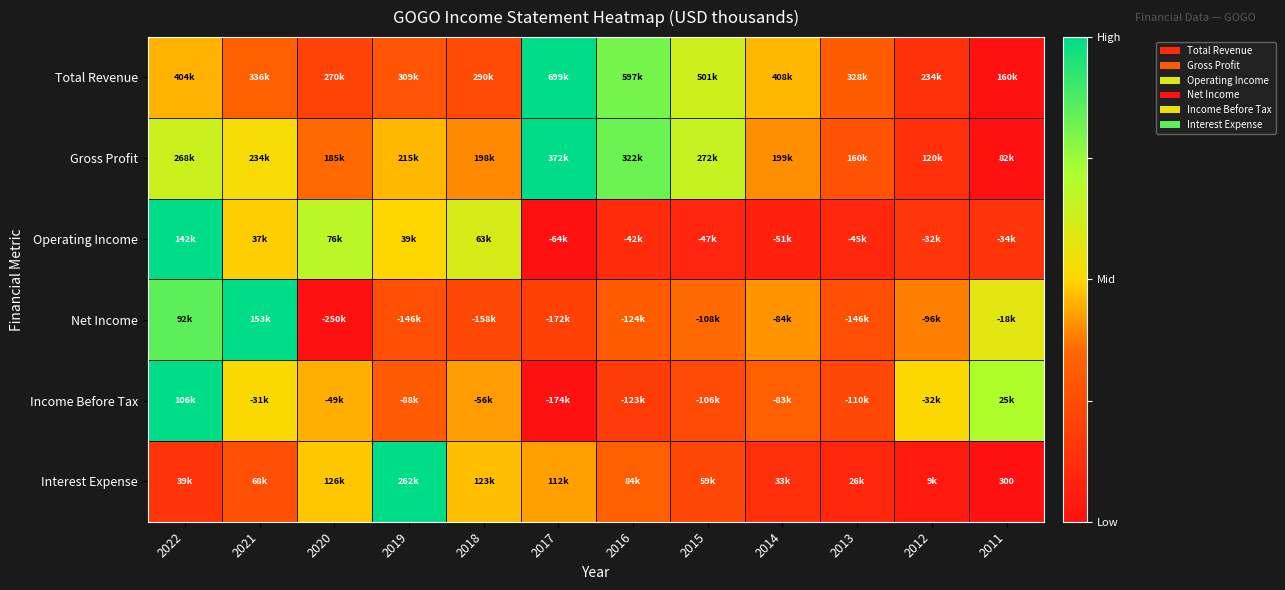

Which series has the largest total across all categories?

Gross Profit